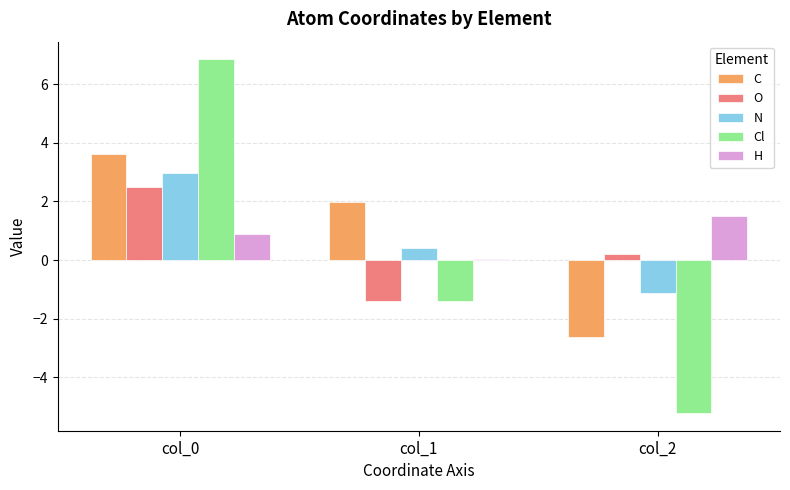

What is the maximum value shown in the chart?

6.8